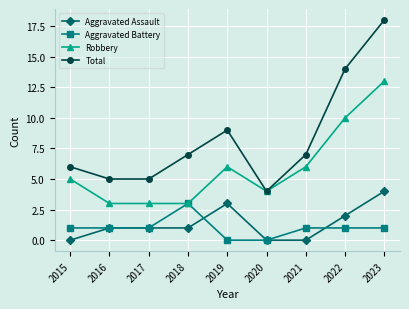

What is the minimum value for Total?

4